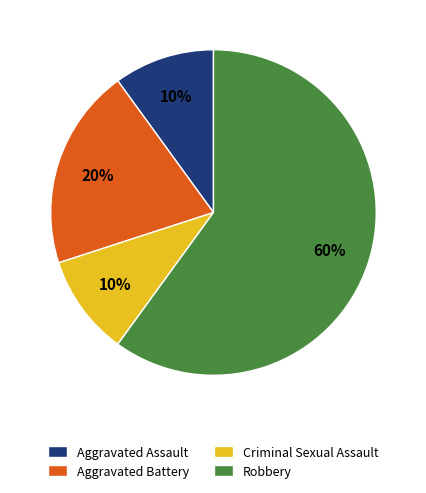

Is it true that Criminal Sexual Assault is 10% of the pie?

True